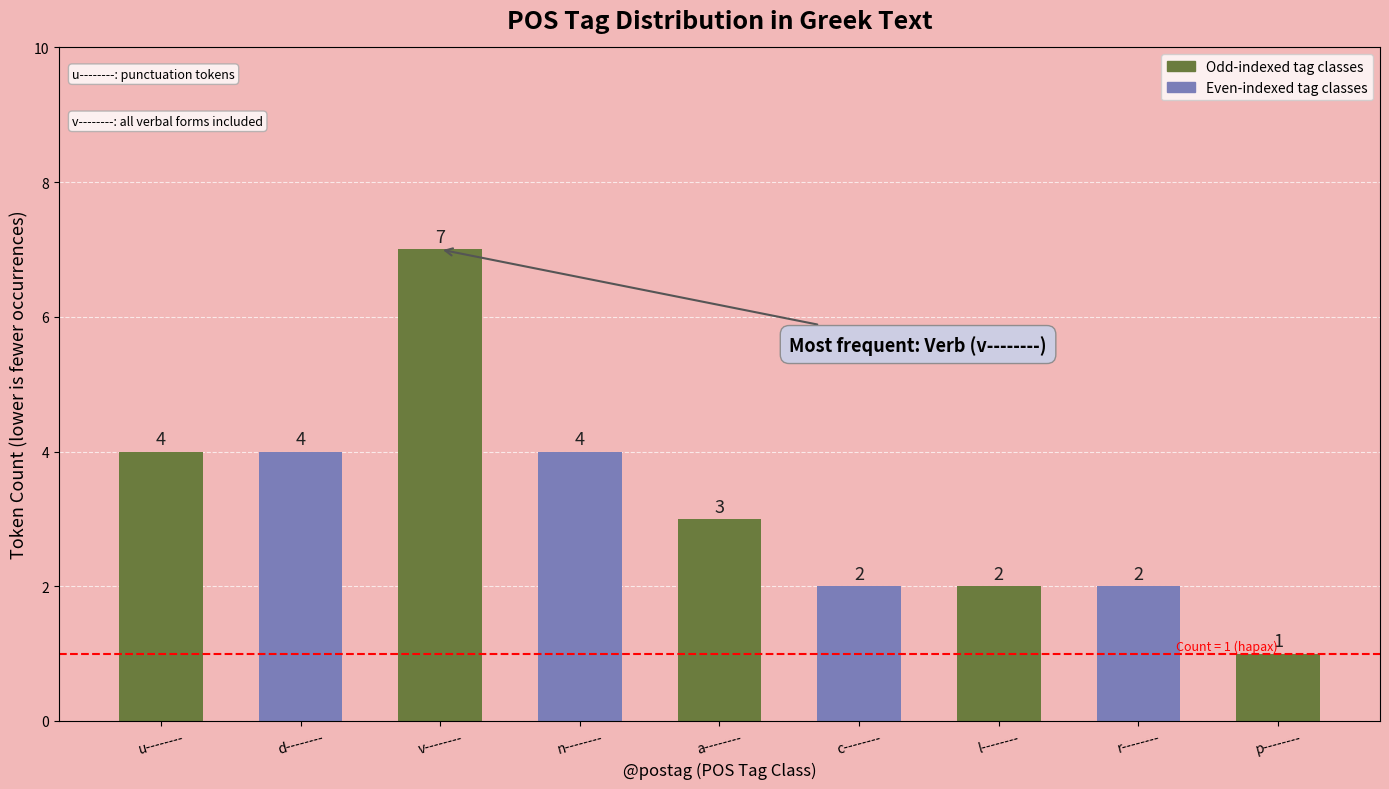

What is the smallest value displayed?

1